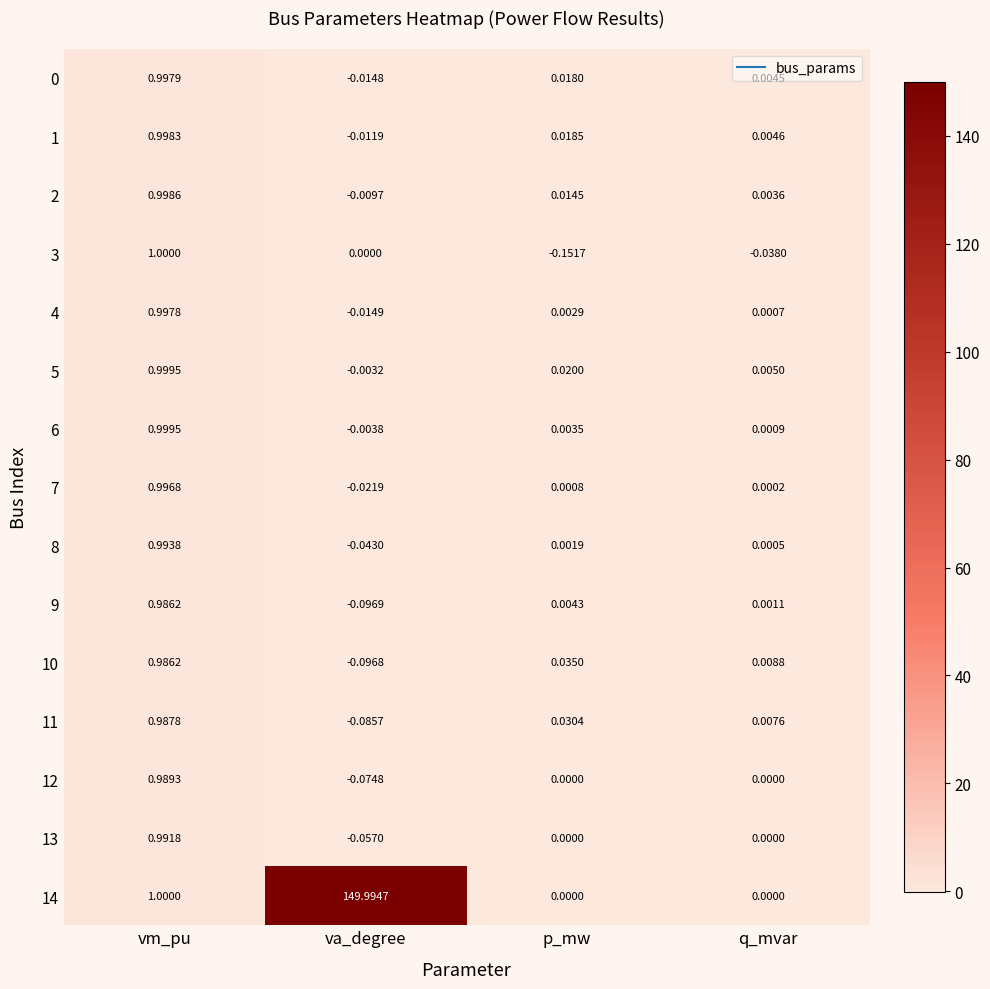

At which category does the chart reach its minimum across all series?

p_mw